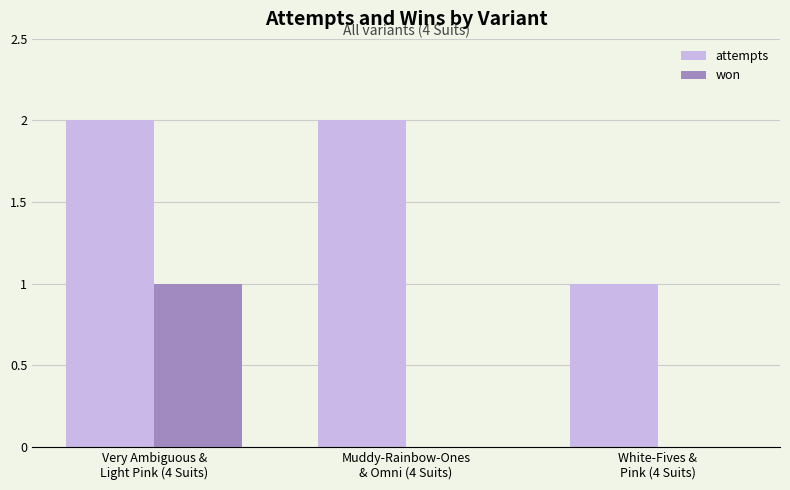

Which series has the largest total across all categories?

attempts